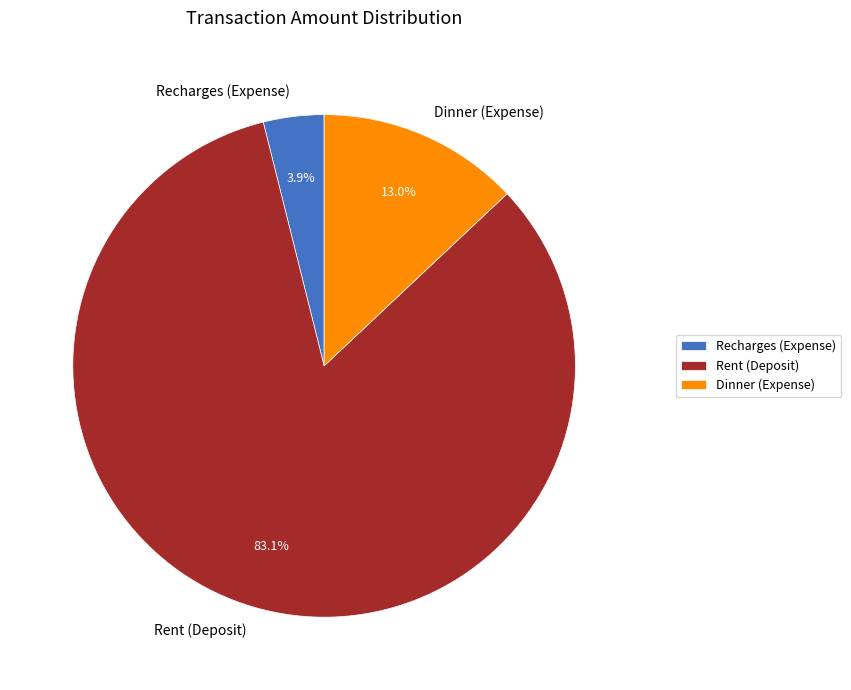

True or false: Dinner (Expense) accounts for 13% of the total.

True